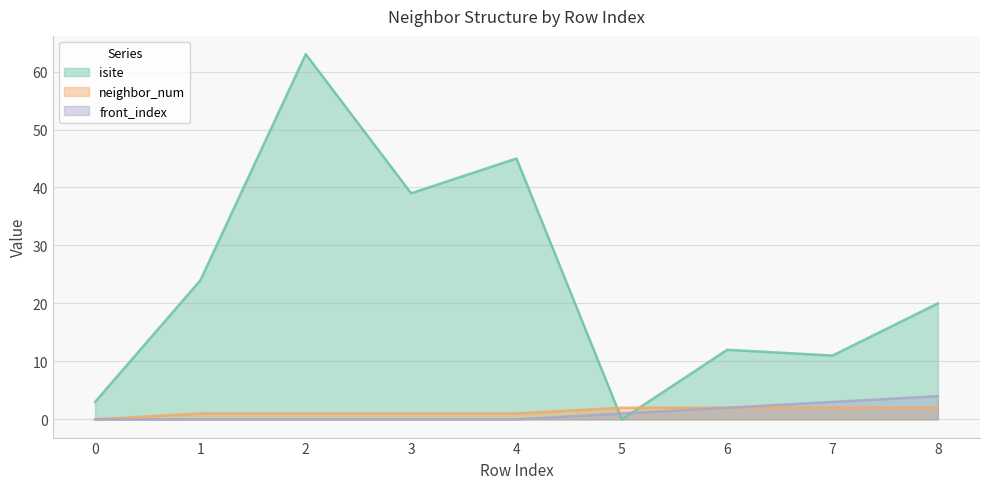

Rank the categories by isite value from highest to lowest.

2, 4, 3, 1, 8, 6, 7, 0, 5